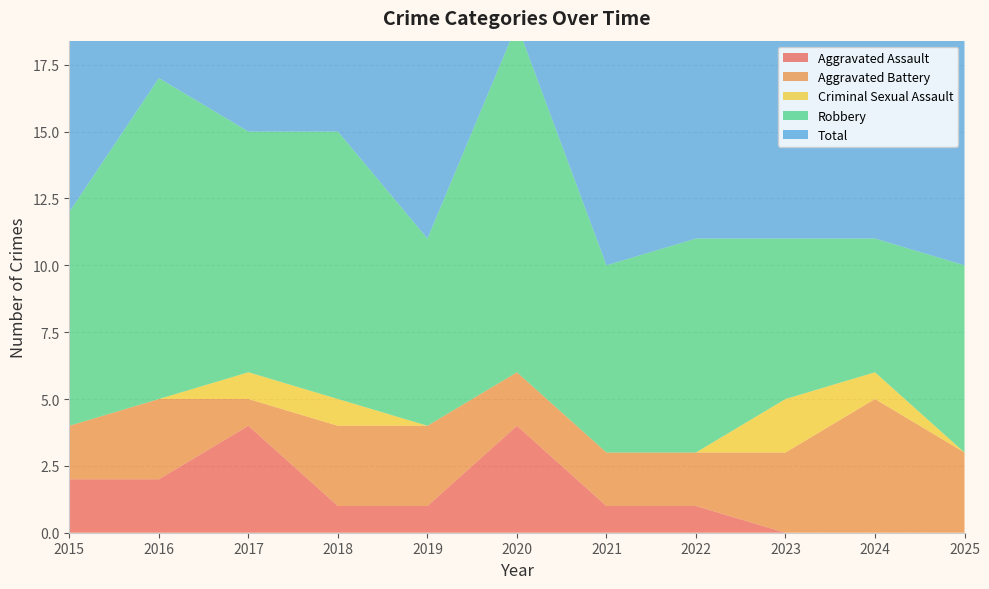

Reading left to right, what are all the values shown in this chart?

Aggravated Assault: 2	2	4	1	1	4	1	1	0	0	0
Aggravated Battery: 2	3	1	3	3	2	2	2	3	5	3
Criminal Sexual Assault: 0	0	1	1	0	0	0	0	2	1	0
Robbery: 8	12	9	10	7	13	7	8	6	5	7
Total: 12	15	11	16	14	15	10	11	15	12	11